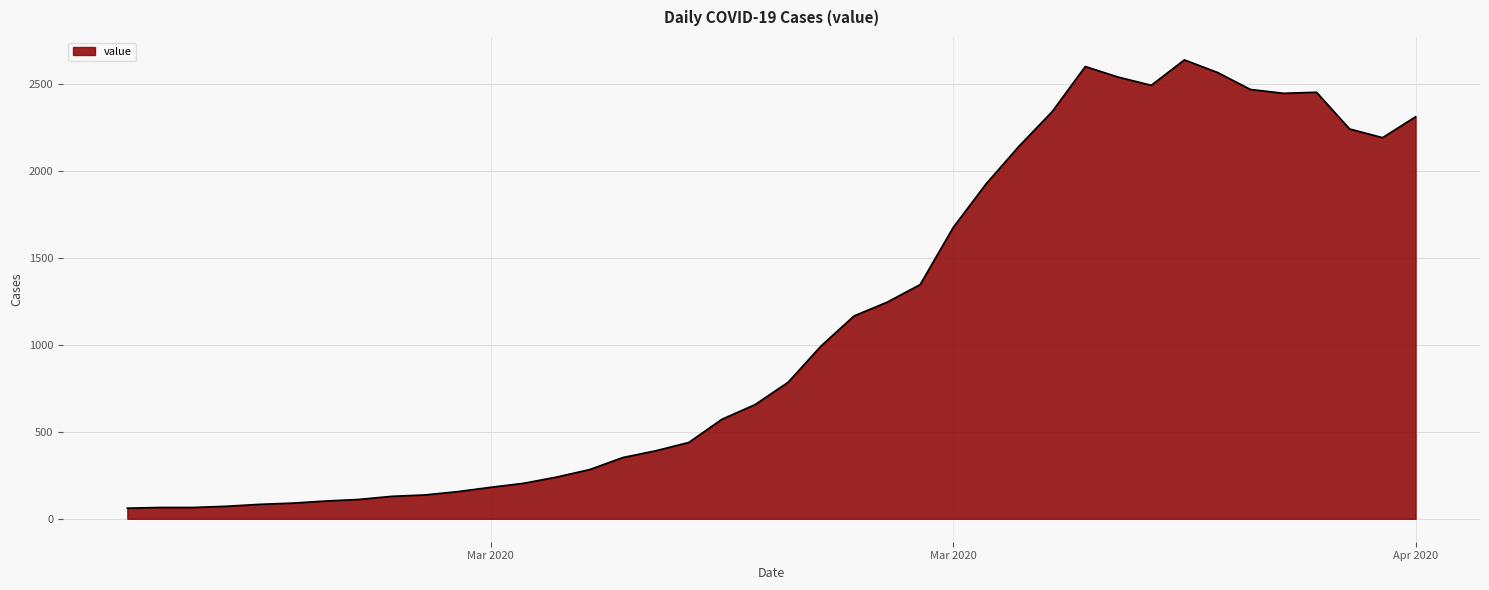

What is the maximum value shown in the chart?

2638